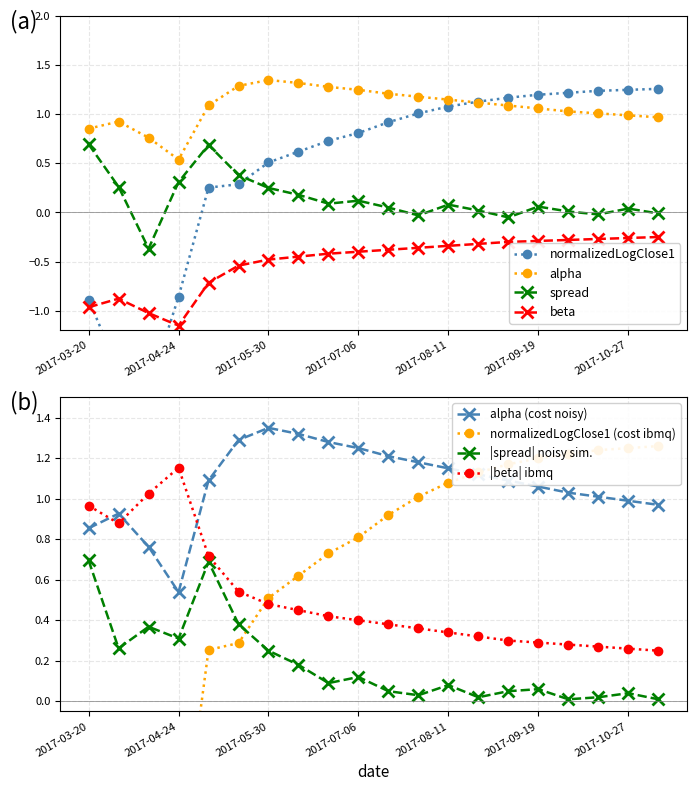

What position from the right is 2017-03-31?

19